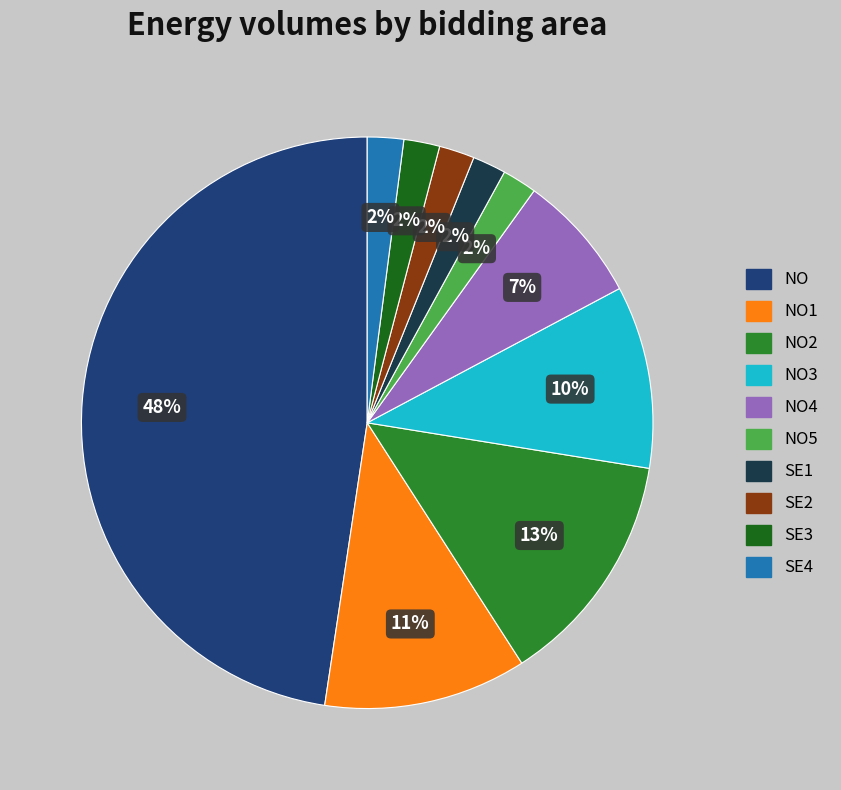

Is there a majority slice in this chart?

No